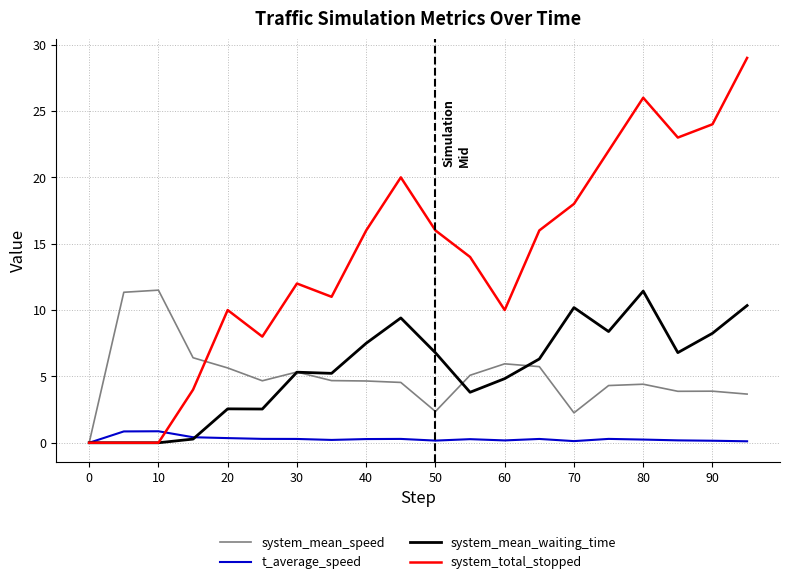

Which series has the largest range (max minus min)?

system_total_stopped